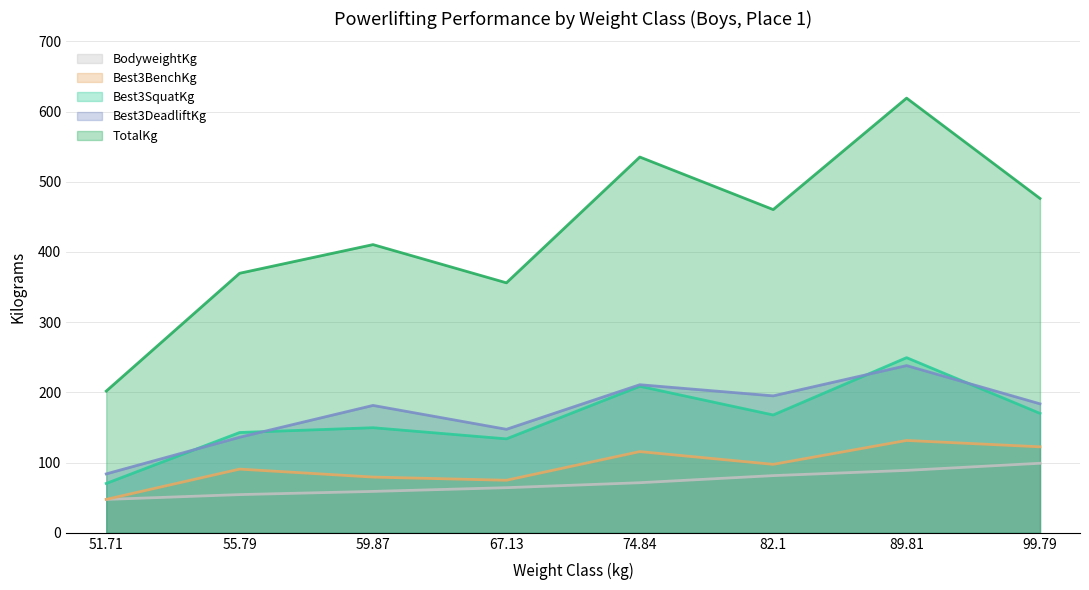

What is the average value of the Best3BenchKg series?

95.0